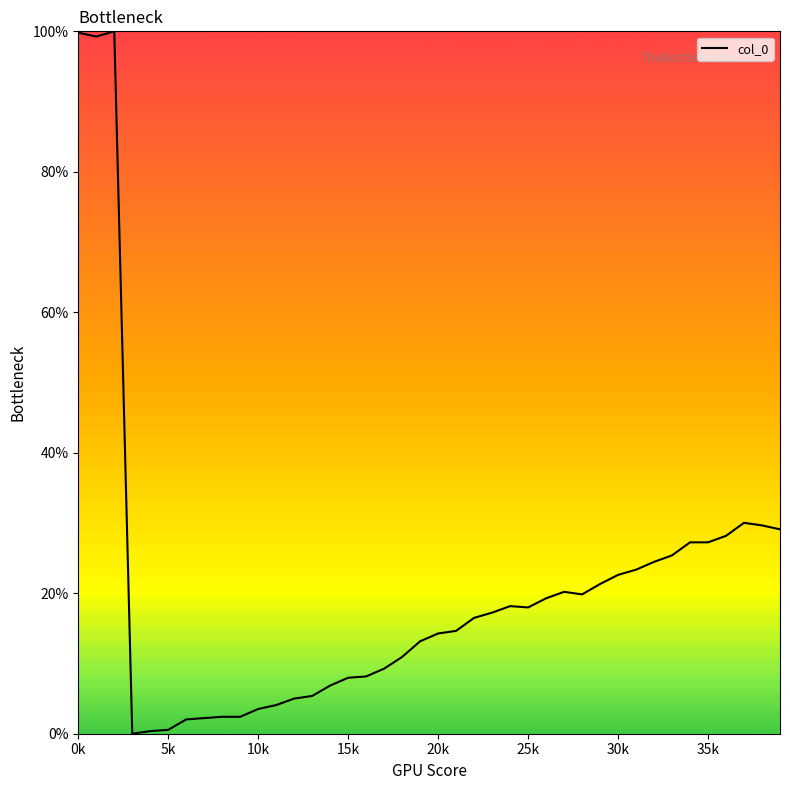

What is the difference between the maximum and minimum values?

100.0